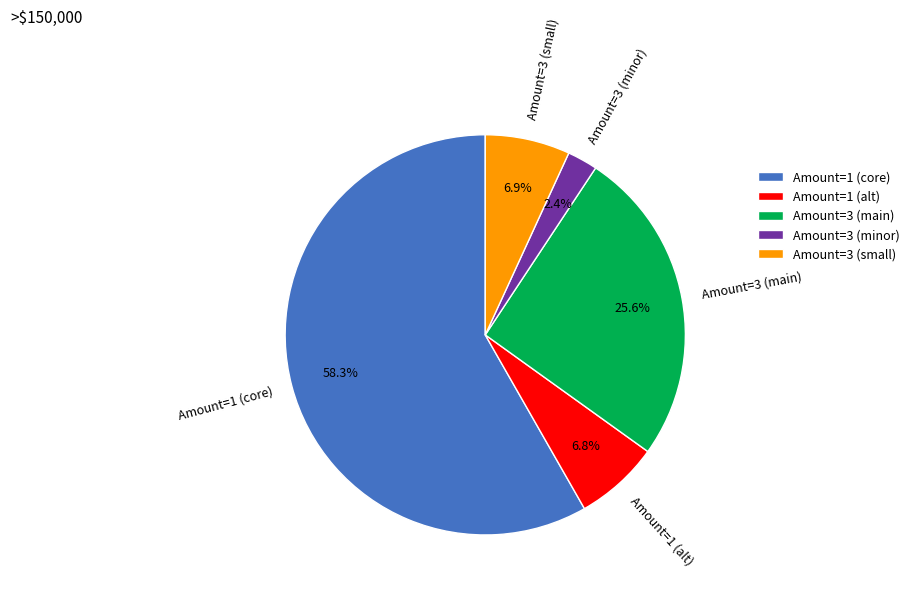

What percentage is NOT represented by Amount=1 (alt)?

93.2%